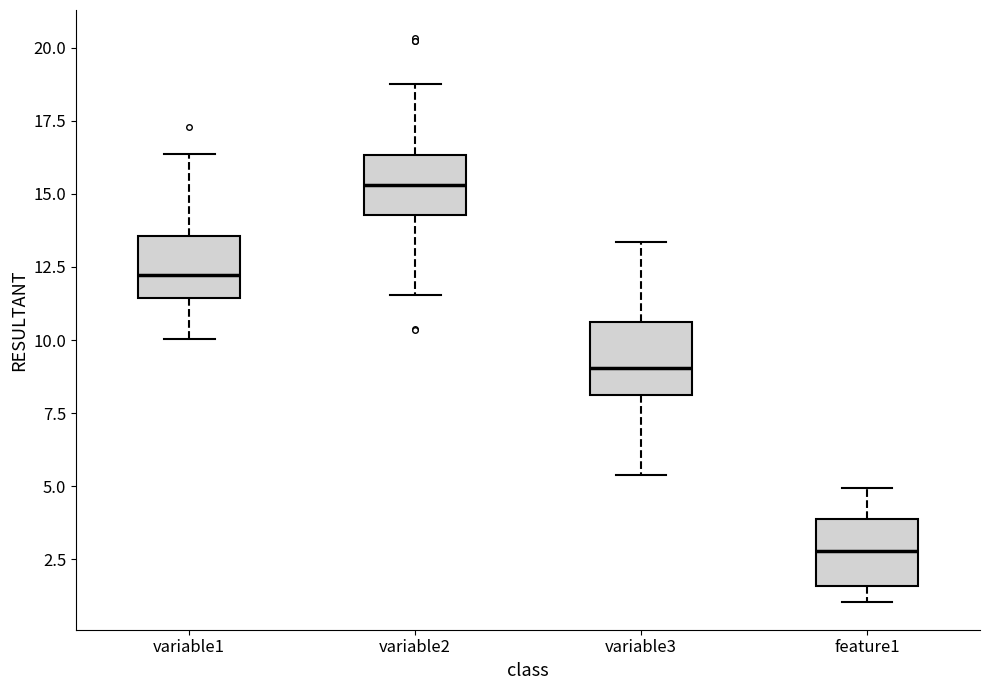

Reading left to right, read every box against the y-axis: the position of its median line, the range the box covers, and the ends of its whiskers. The values are not printed on the chart, so give them approximately, as read against the axis.

variable1: median 12.0, box 11.5 to 13.5, whiskers 10.0 to 16.5
variable2: median 15.5, box 14.5 to 16.5, whiskers 11.5 to 19.0
variable3: median 9.0, box 8.0 to 10.5, whiskers 5.5 to 13.5
feature1: median 3.0, box 1.5 to 4.0, whiskers 1.0 to 5.0